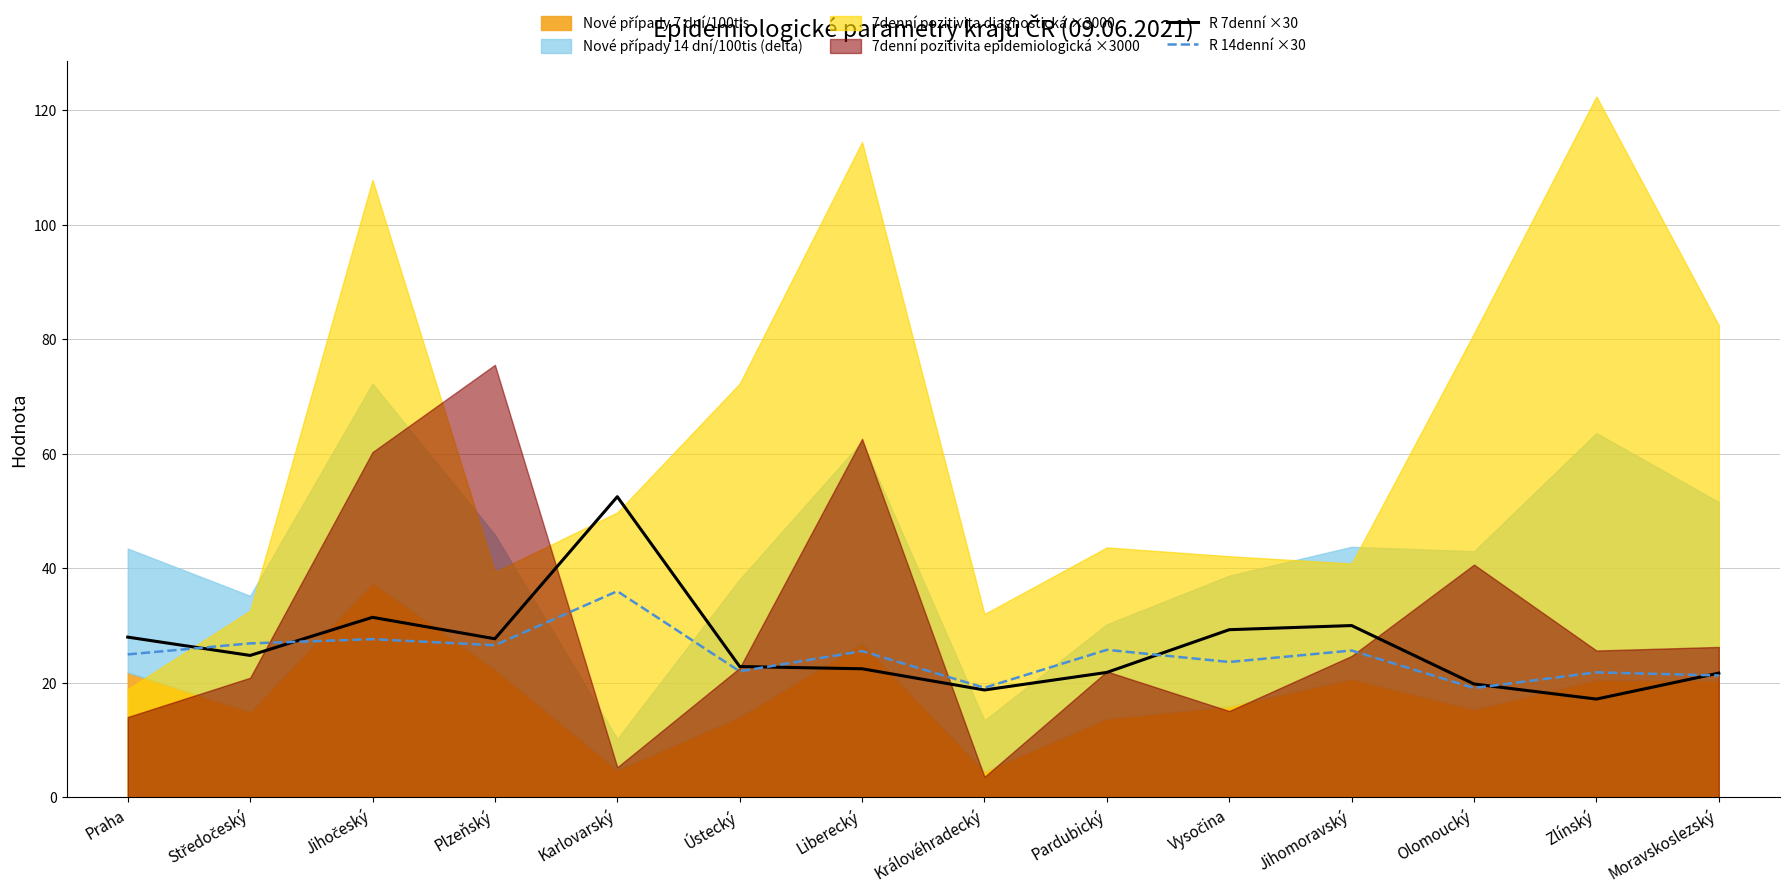

At which label does R 7denní ×30 reach its peak?

Karlovarský